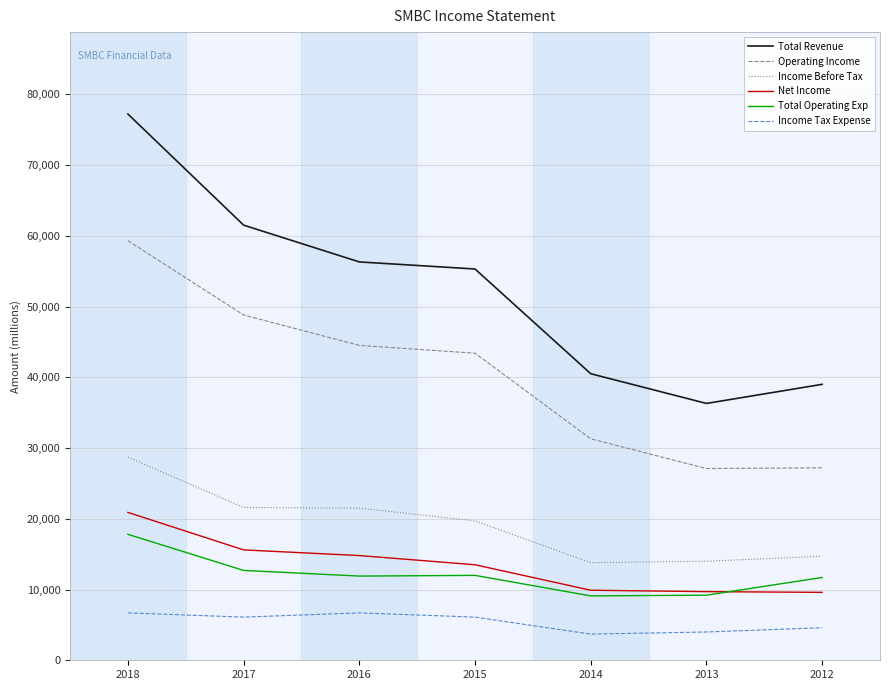

Where is Income Tax Expense nearest to the value 5200?

2012